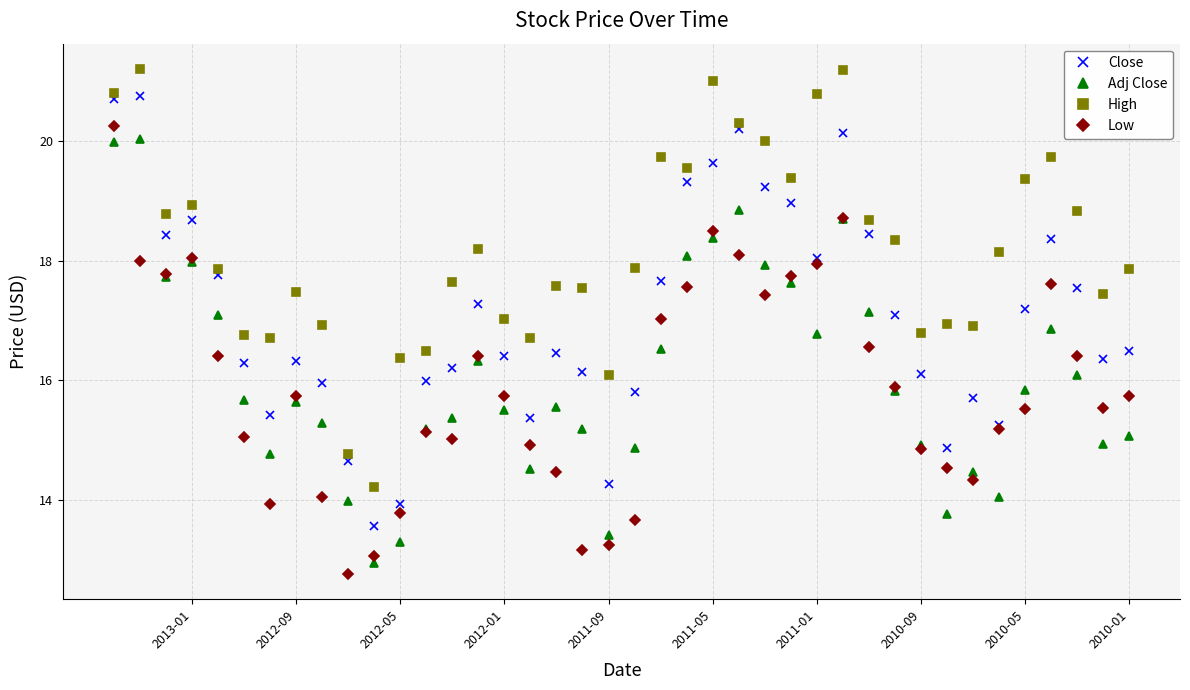

How many values in the Low series are below 15?

13